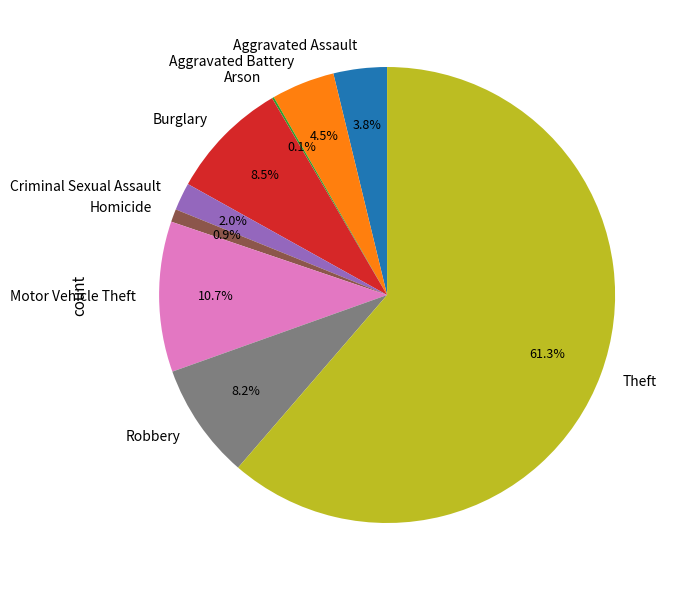

How much of the chart is everything except Homicide?

99.1%